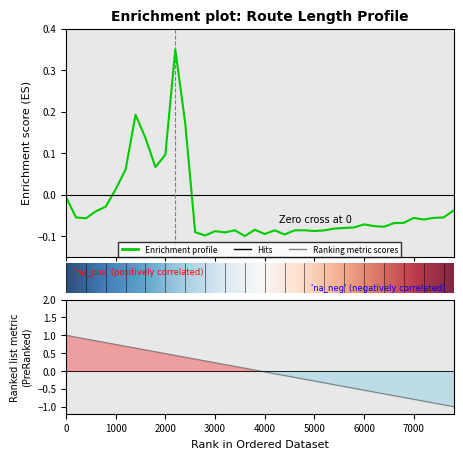

What is the difference between the maximum and minimum values?

0.4